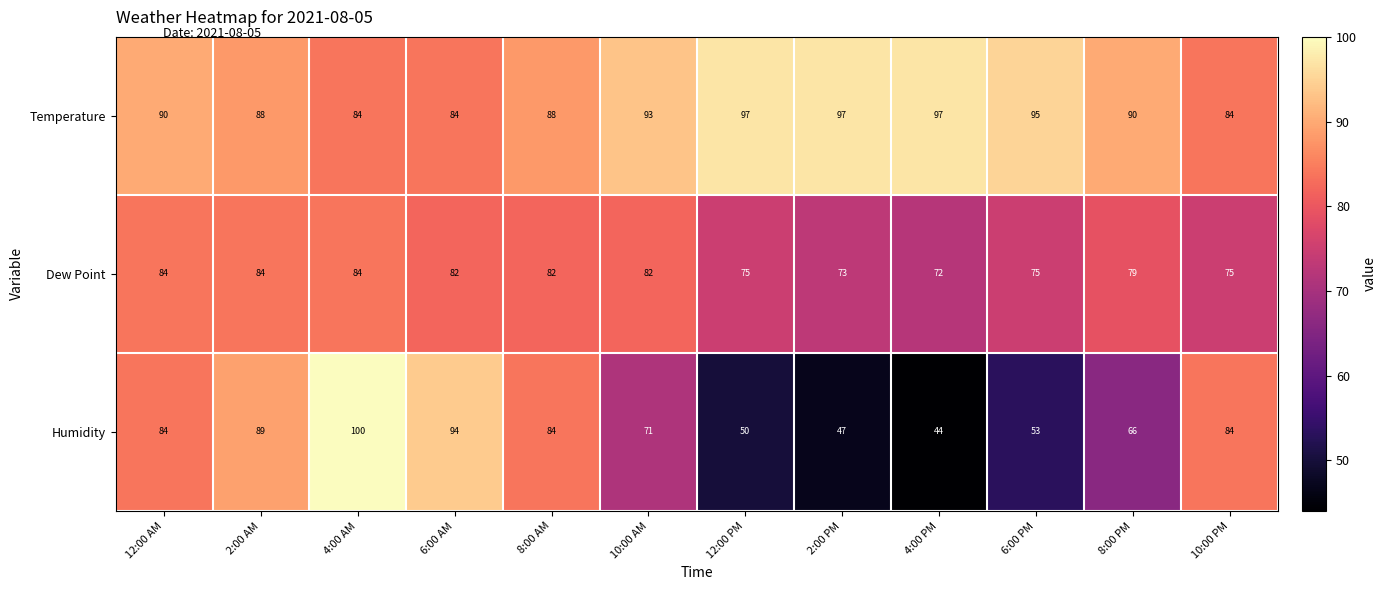

True or false: Humidity has a value of 17 at 8:00 PM.

False